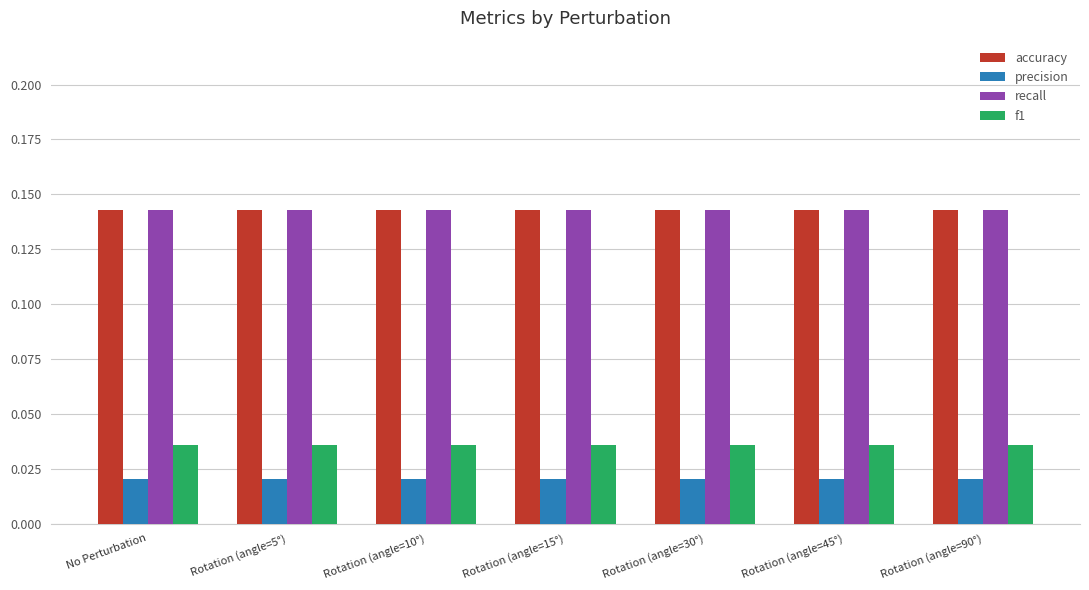

The accuracy series shows 0.2 at Rotation (angle=10°). True or false?

False